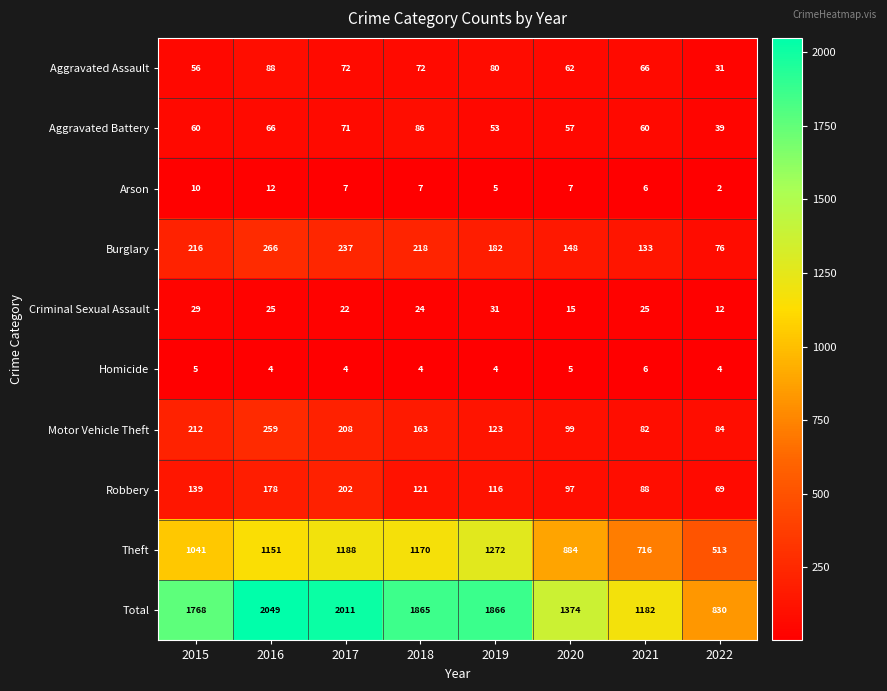

What is the total value across all series at 2022?

1660